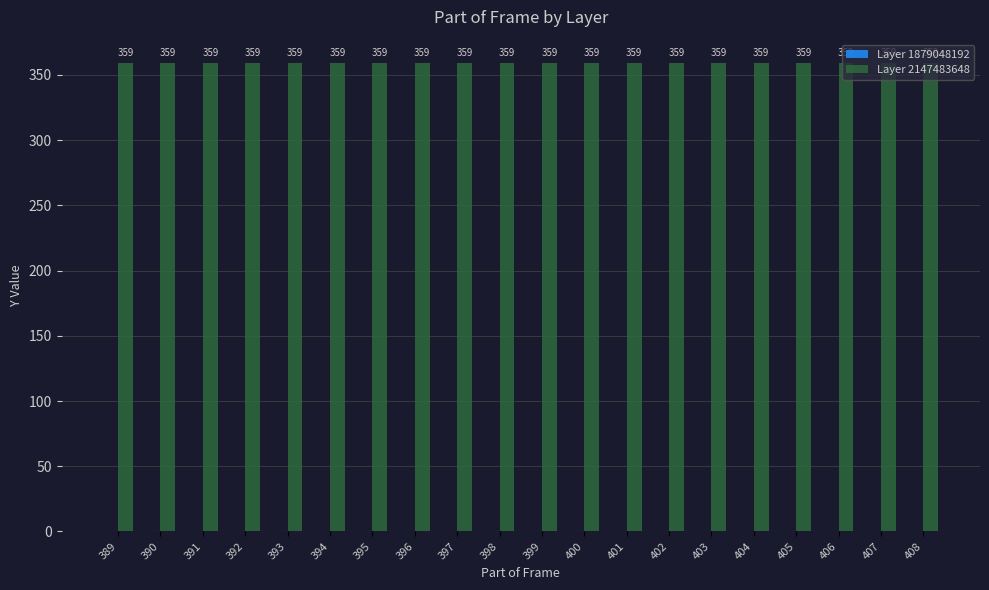

Read the Layer 2147483648 value at 405.

359